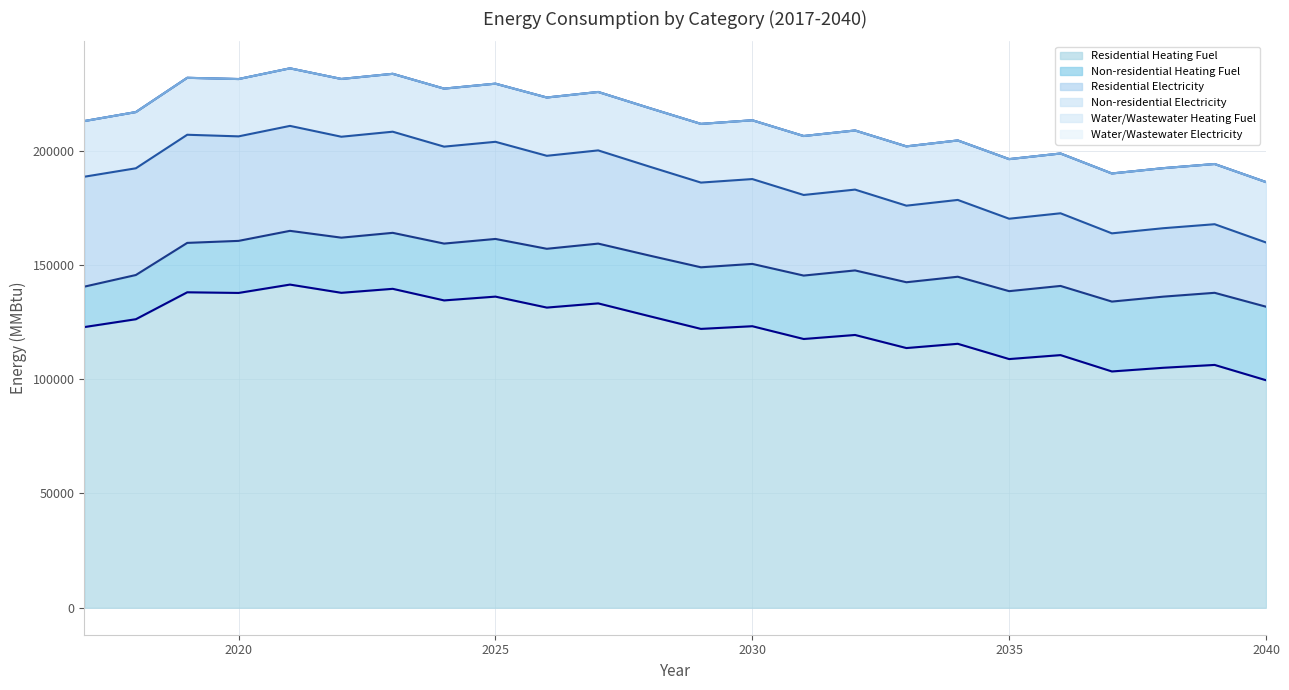

True or false: Residential Electricity has a value of 37067.3 at 2029.

True